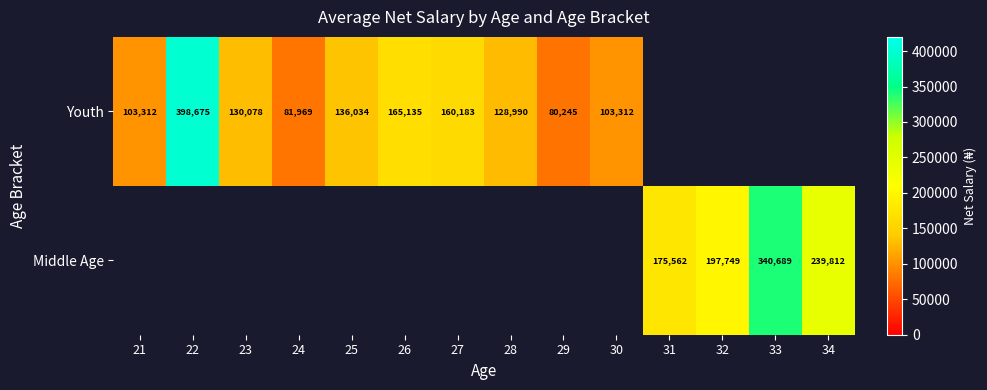

The value of Youth at 24 is 81969. True or false?

True